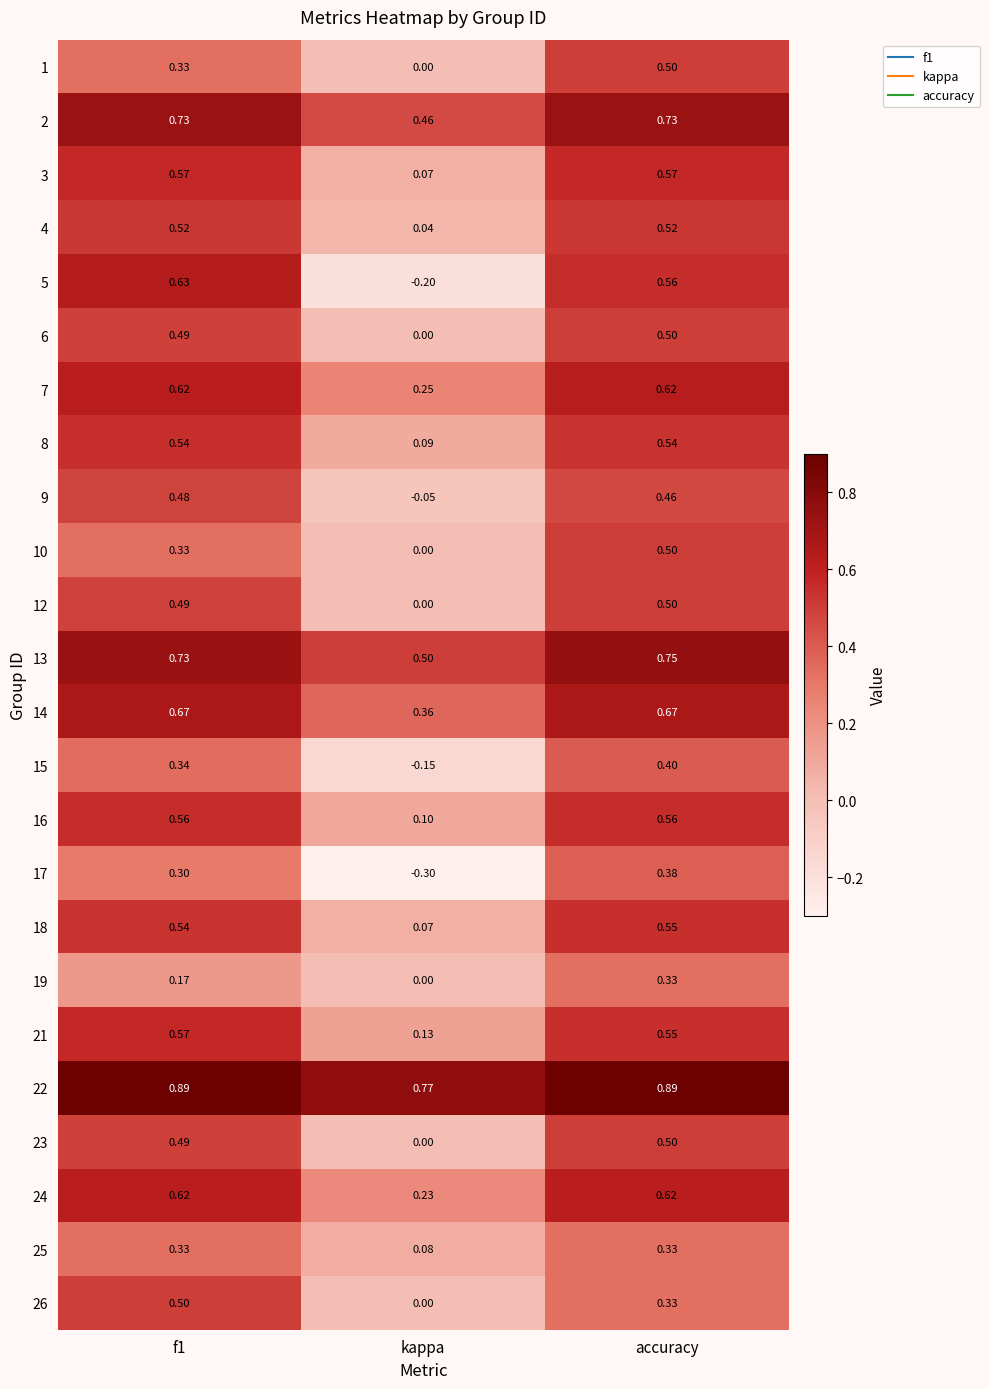

Which series has the widest spread of values?

5